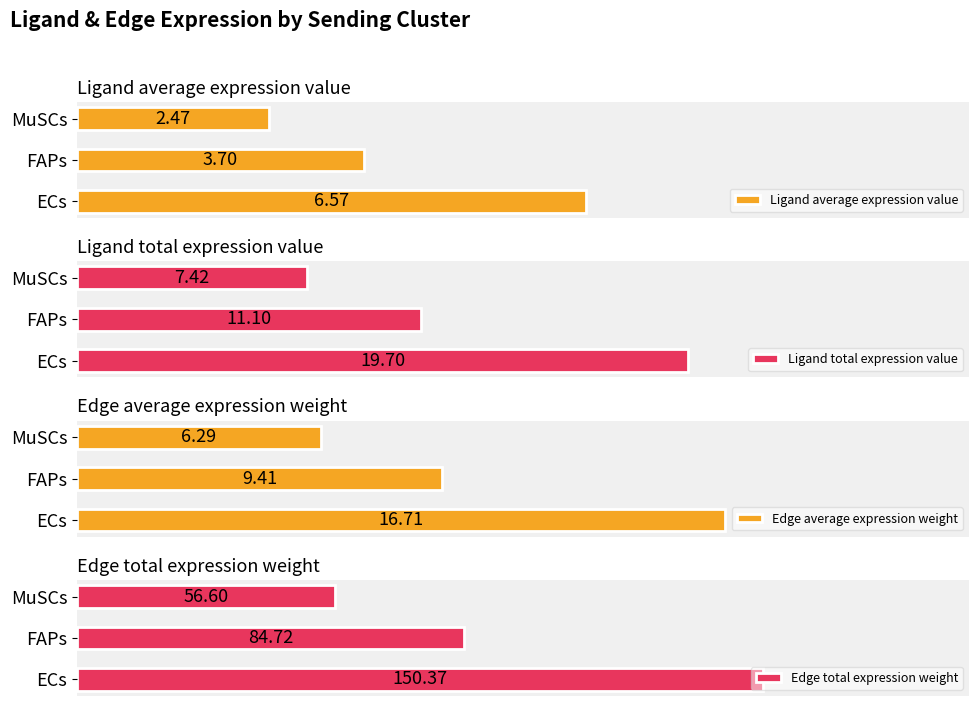

Reading left to right, what are all the values shown in this chart?

Ligand average expression value: 6.6	3.7	2.5
Ligand total expression value: 19.7	11.1	7.4
Edge average expression weight: 16.7	9.4	6.3
Edge total expression weight: 150.4	84.7	56.6